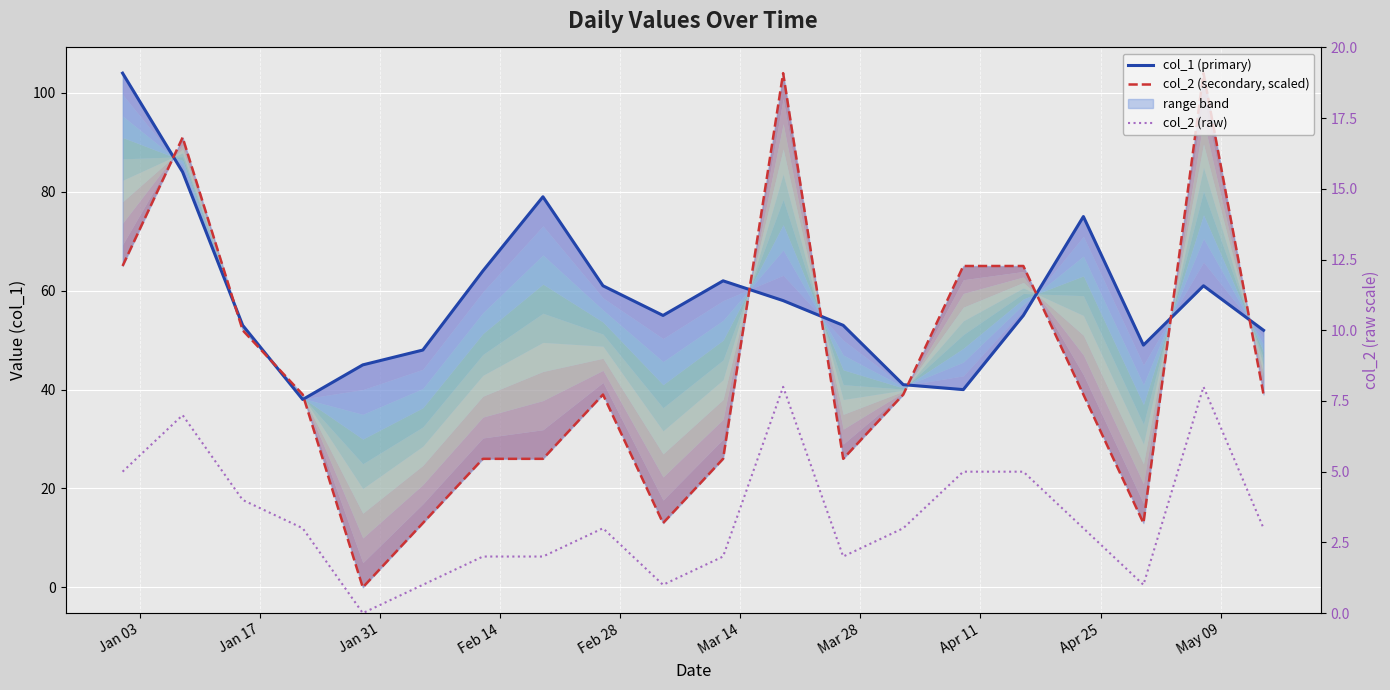

How many interior local peaks does the col_2 (secondary, scaled) series have?

4